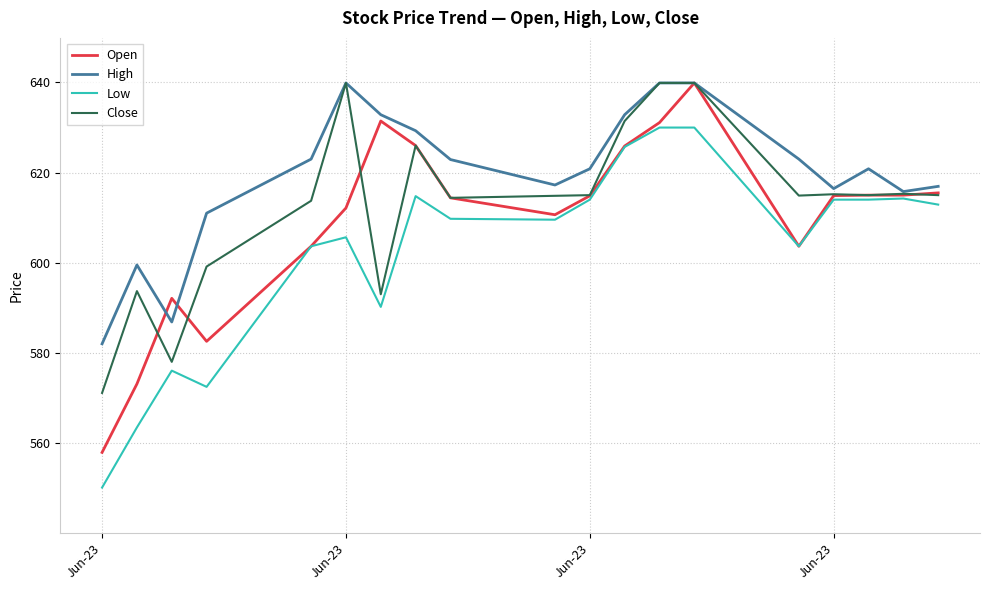

Which series has the largest total across all categories?

High